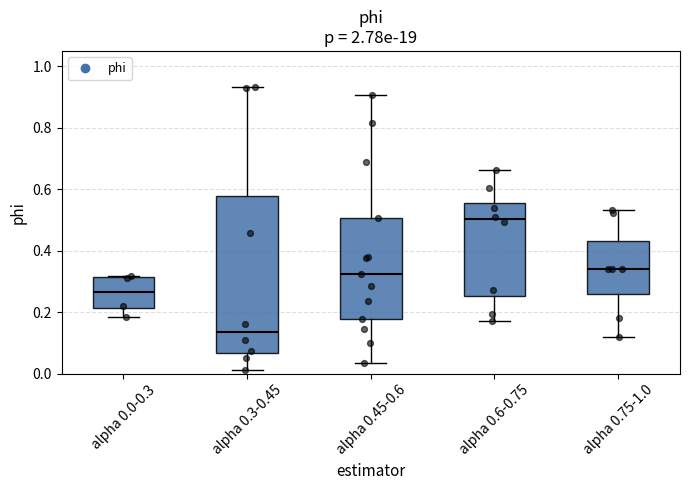

Which box has the lowest median line?

alpha 0.3-0.45